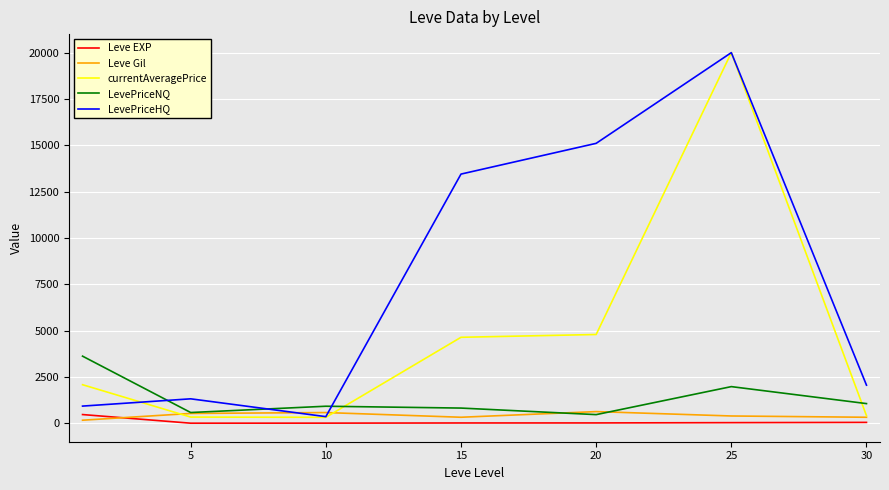

True or false: Leve EXP and LevePriceNQ intersect in this chart.

False